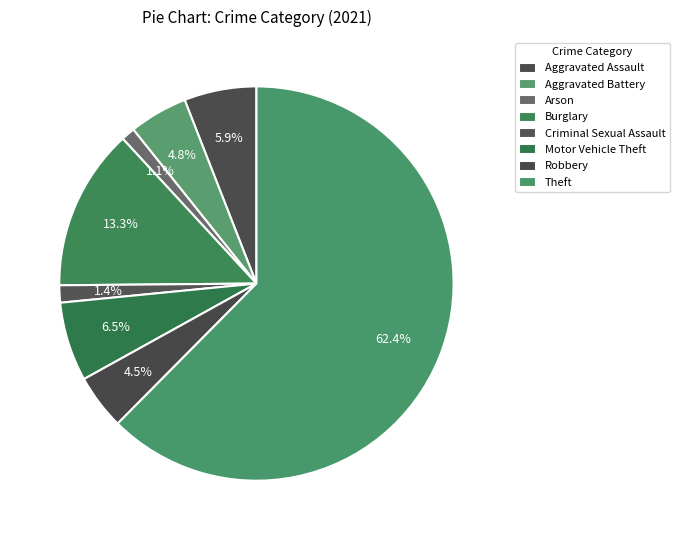

How much of the chart is everything except Aggravated Assault?

94.1%